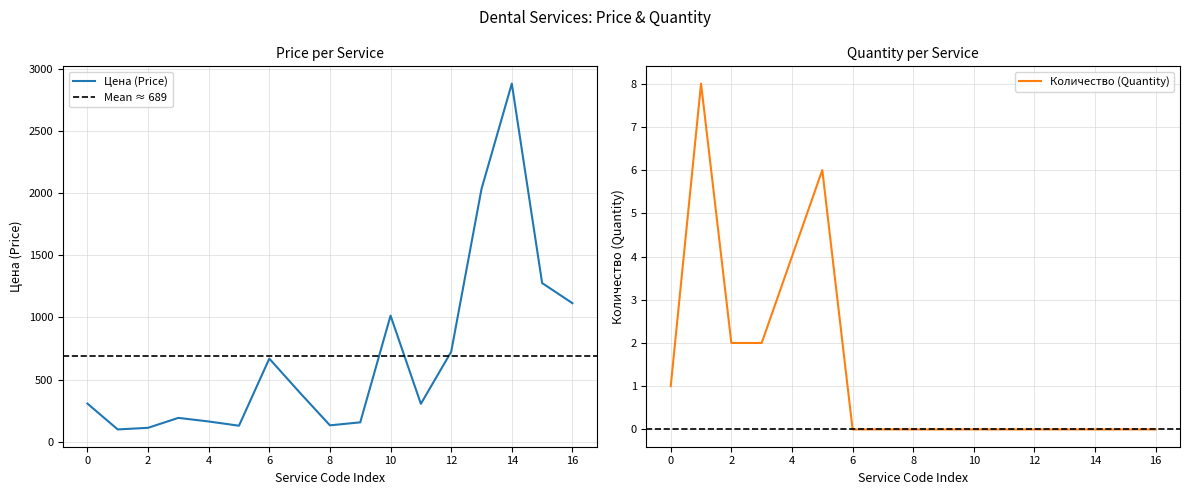

What is the value of the Цена point at the 14th from the left?

2034